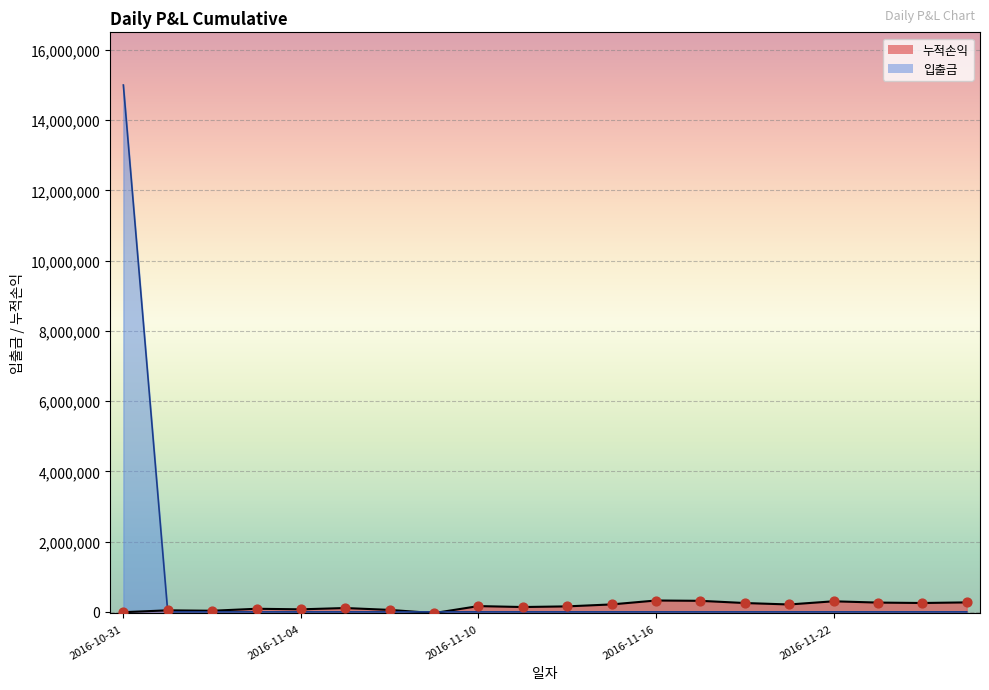

Which has a higher value, 2016-11-07 or 2016-11-25?

2016-11-07